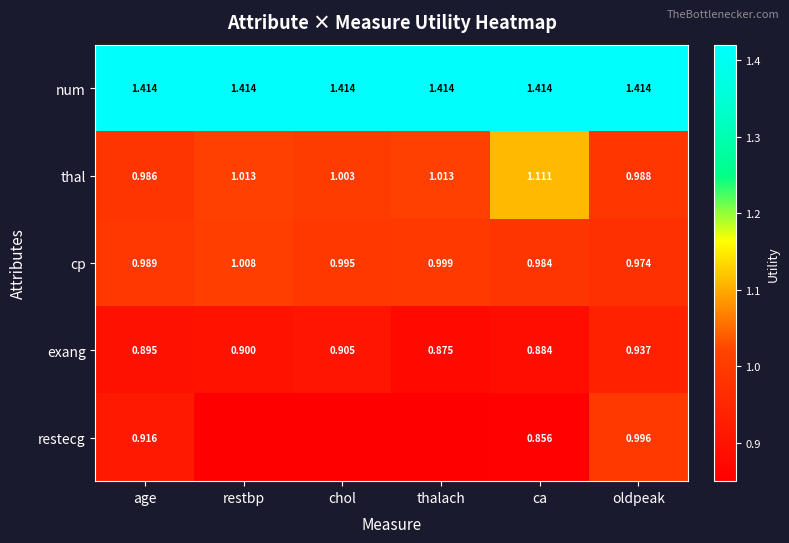

At which category is the sum across all series the highest?

oldpeak